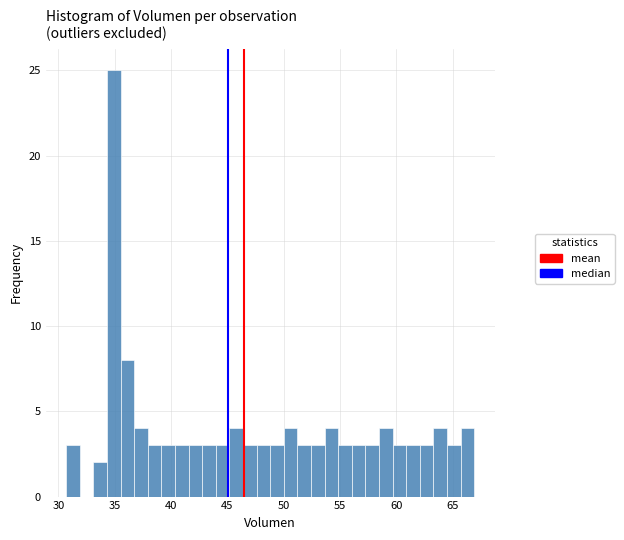

Read against the x-axis, roughly where is the centre of the tallest bar?

35.0